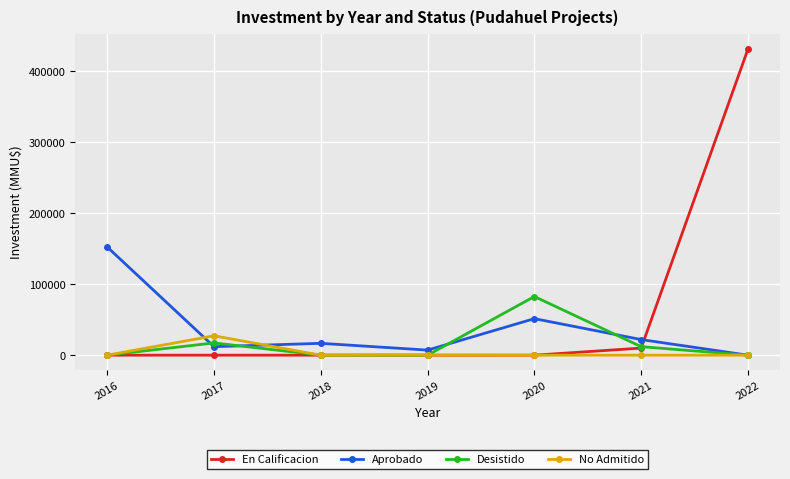

Read the No Admitido value at 2019, to the nearest 10.

150